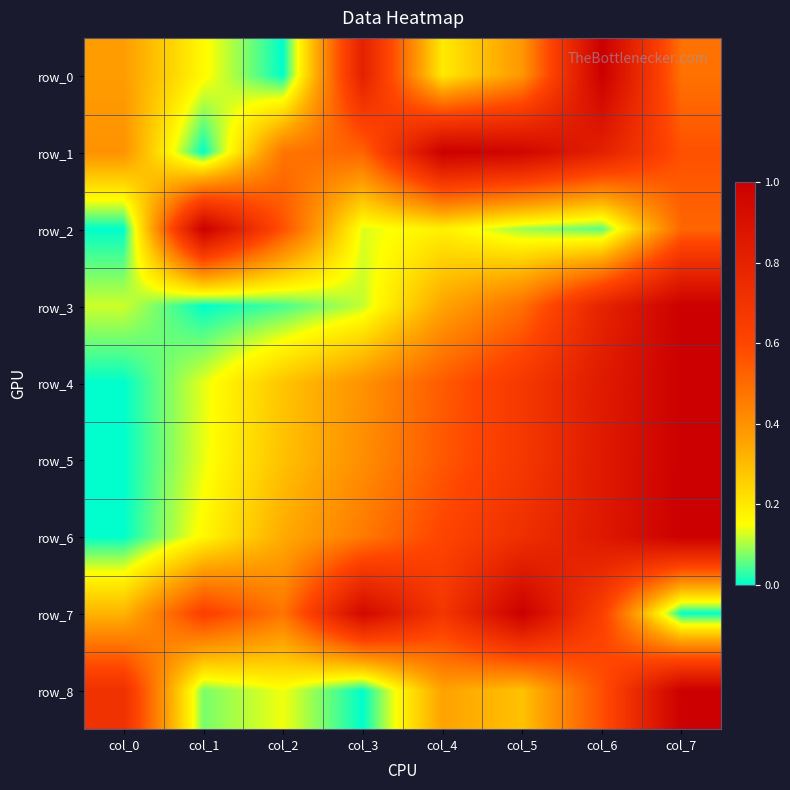

At which category does the chart reach its peak across all series?

col_6